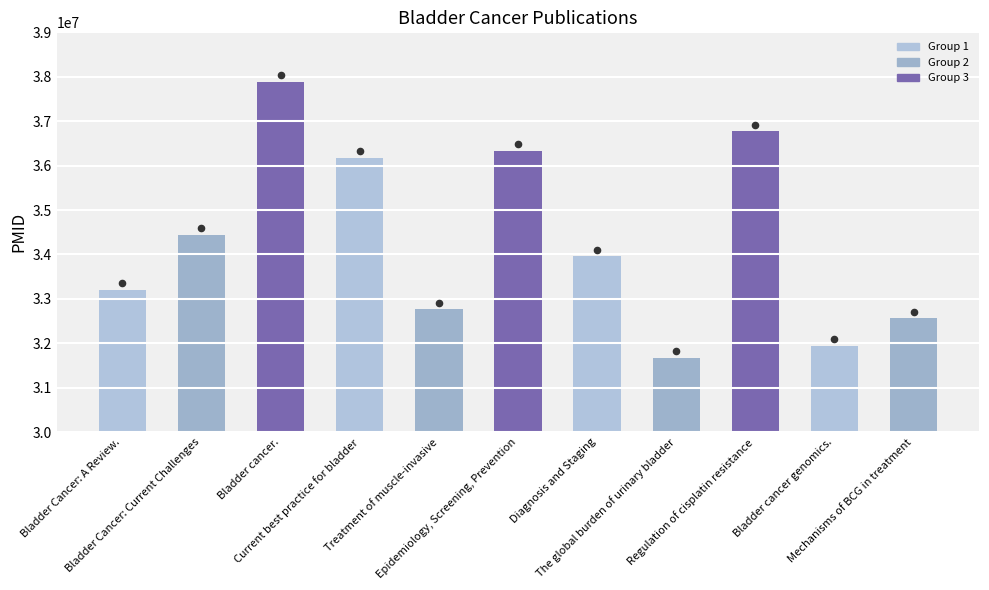

What is the change in value from Bladder cancer. to Epidemiology, Screening, Prevention?

-1551327